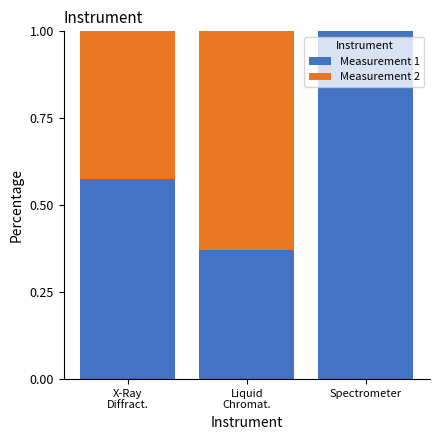

Is it true that Measurement 1 equals 1.0 at Spectrometer?

True